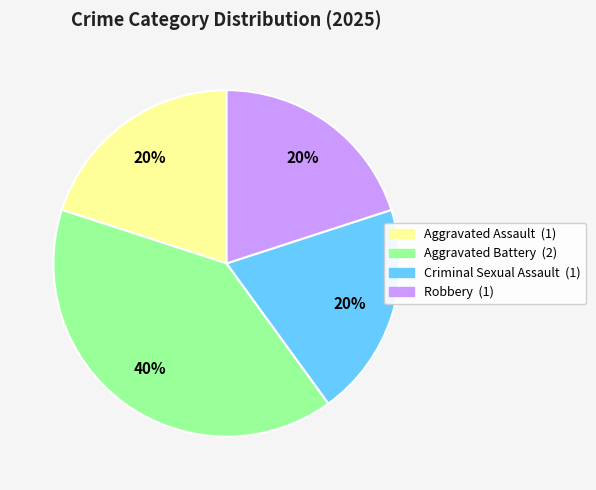

Which slice is the largest?

Aggravated Battery